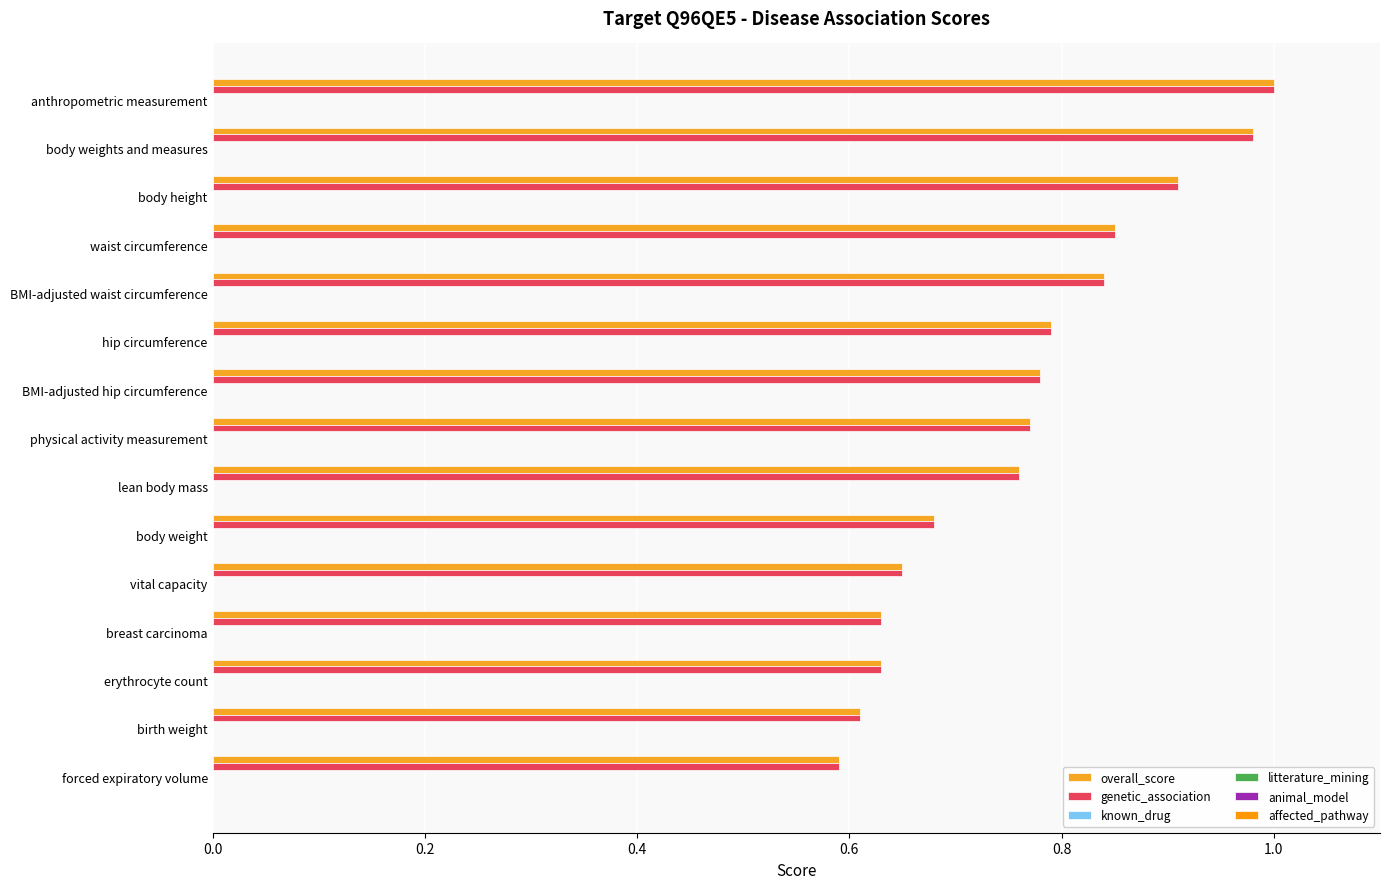

How many series are shown in this chart?

2